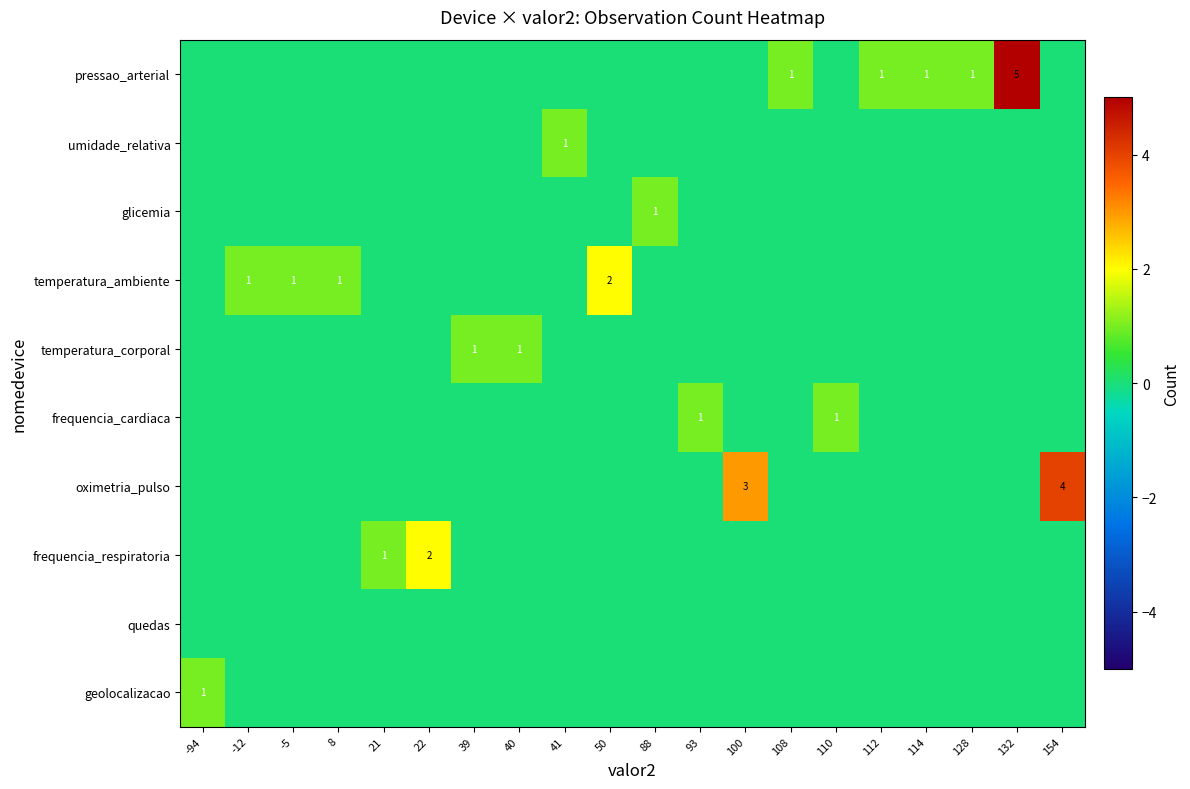

How many values in the oximetria_pulso series exceed 0?

2